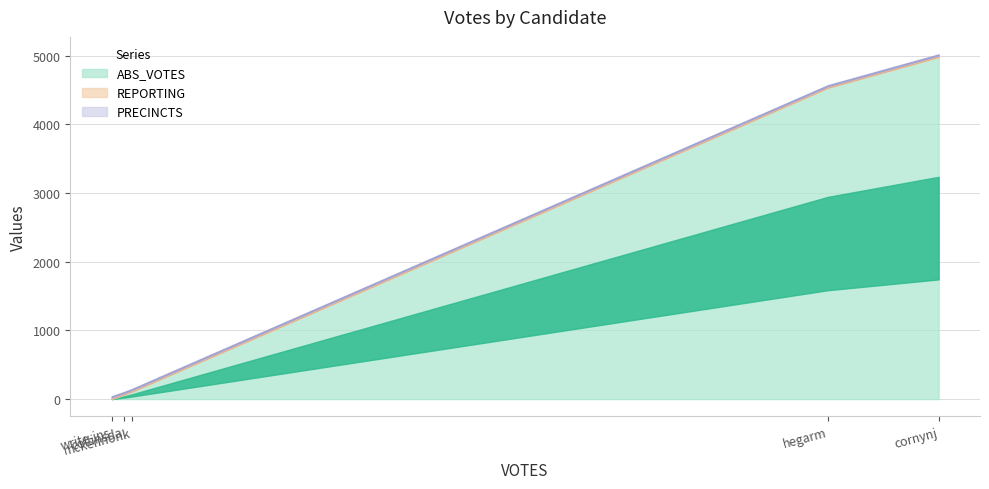

What is the sum of all ABS_VOTES values?

9682